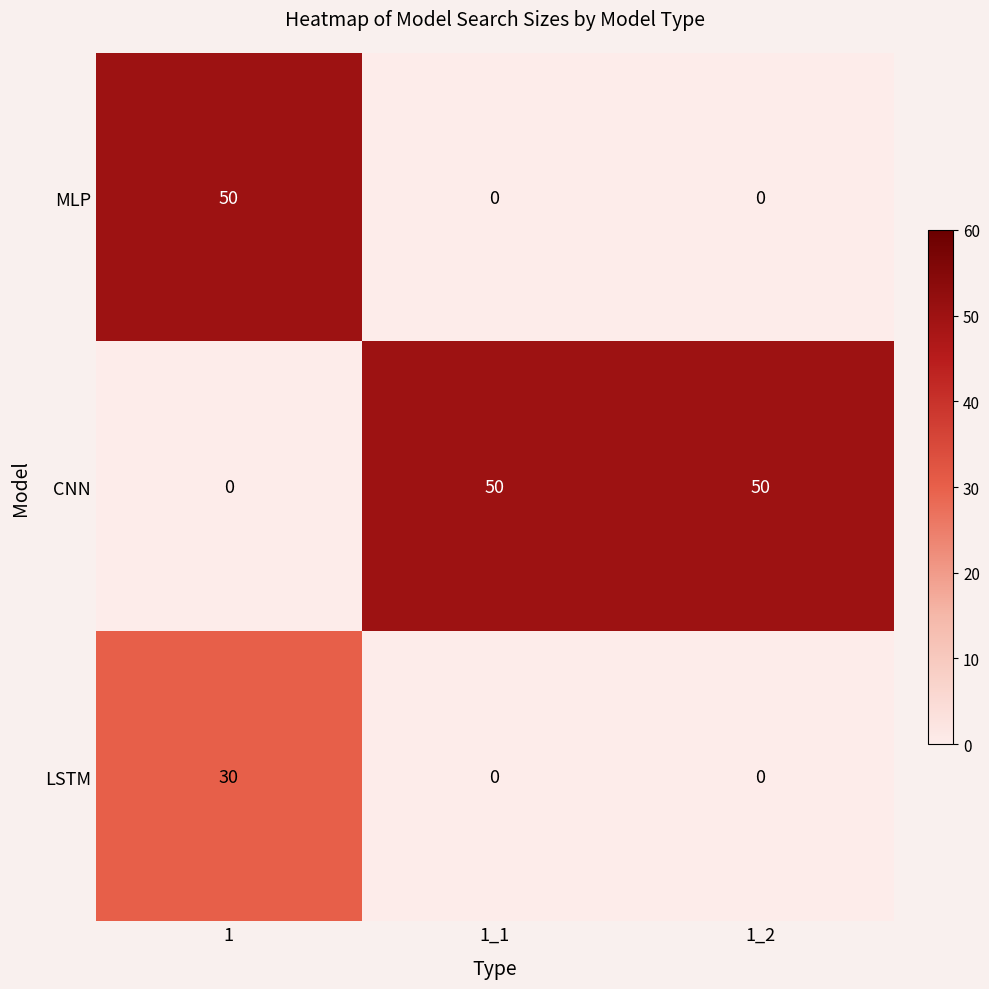

How many categories are shown in the chart?

3